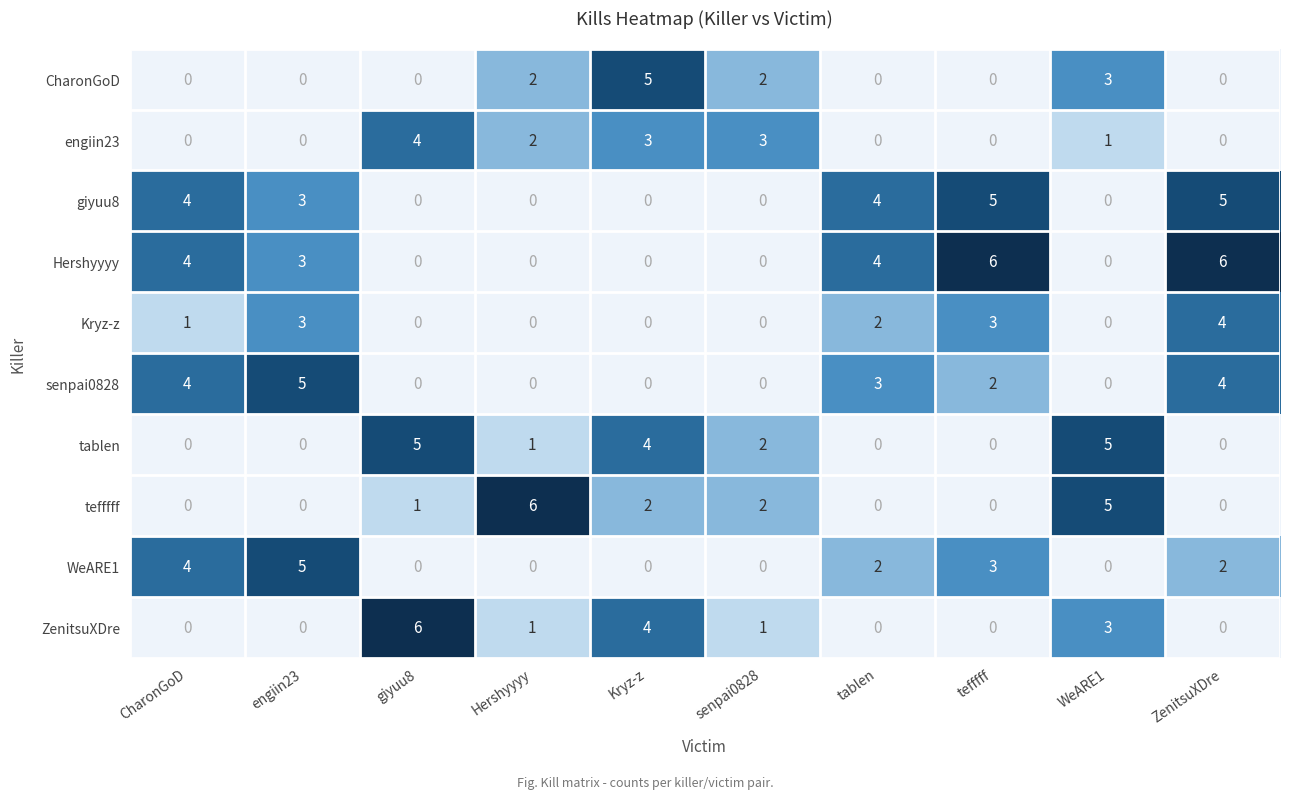

What is the difference between the highest and lowest values at senpai0828?

3